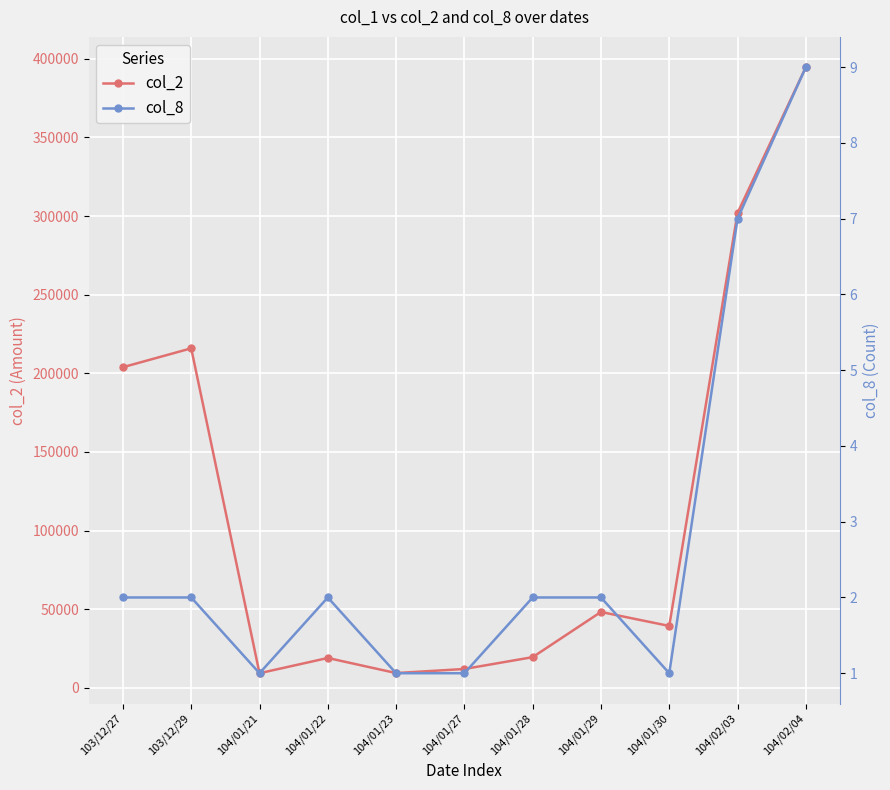

Reading left to right, list all the values displayed in this chart.

col_2: 103/12/27=203900	103/12/29=215900	104/01/21=9300	104/01/22=19000	104/01/23=9400	104/01/27=12000	104/01/28=19520	104/01/29=48260	104/01/30=39360	104/02/03=301960	104/02/04=394670
col_8: 103/12/27=2	103/12/29=2	104/01/21=1	104/01/22=2	104/01/23=1	104/01/27=1	104/01/28=2	104/01/29=2	104/01/30=1	104/02/03=7	104/02/04=9